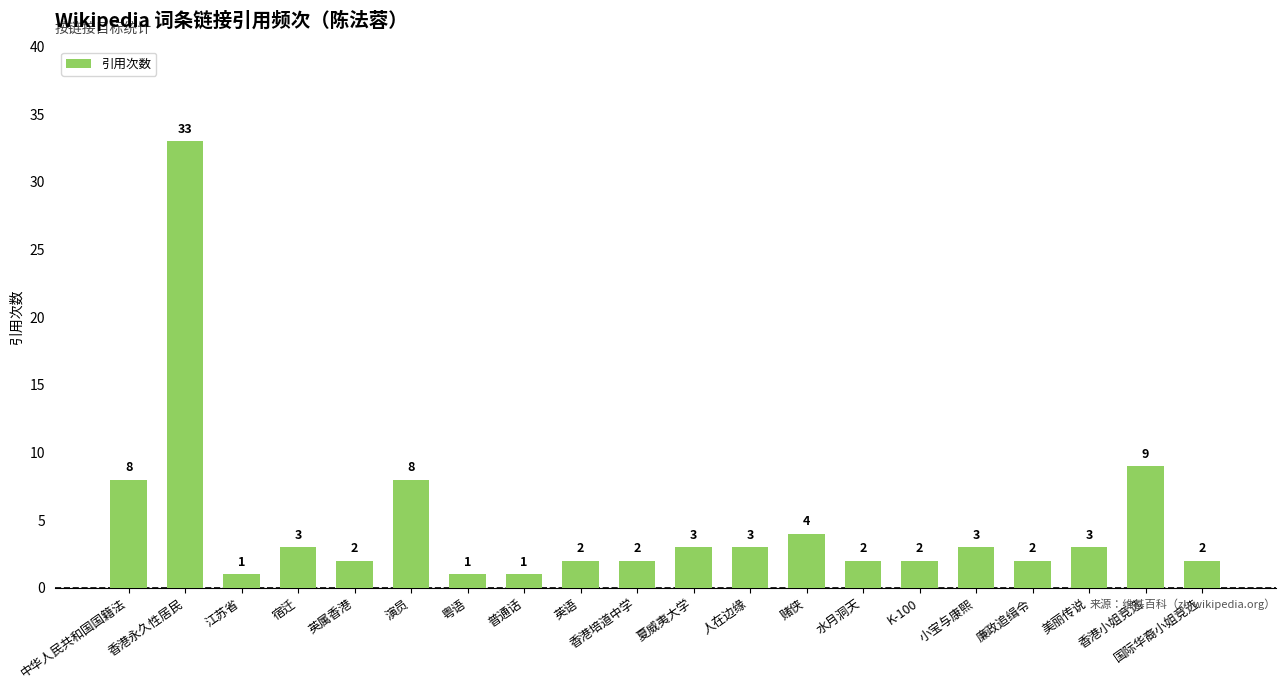

What is the difference between the maximum and second lowest values?

32